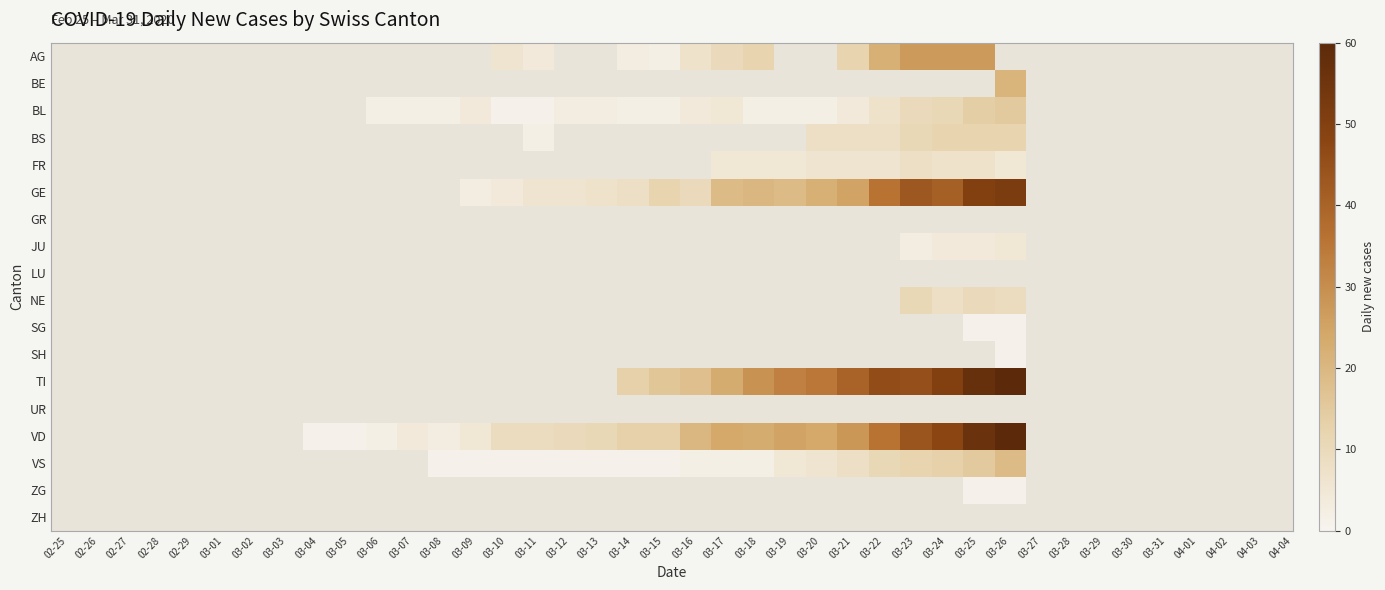

How many series are shown in this chart?

18